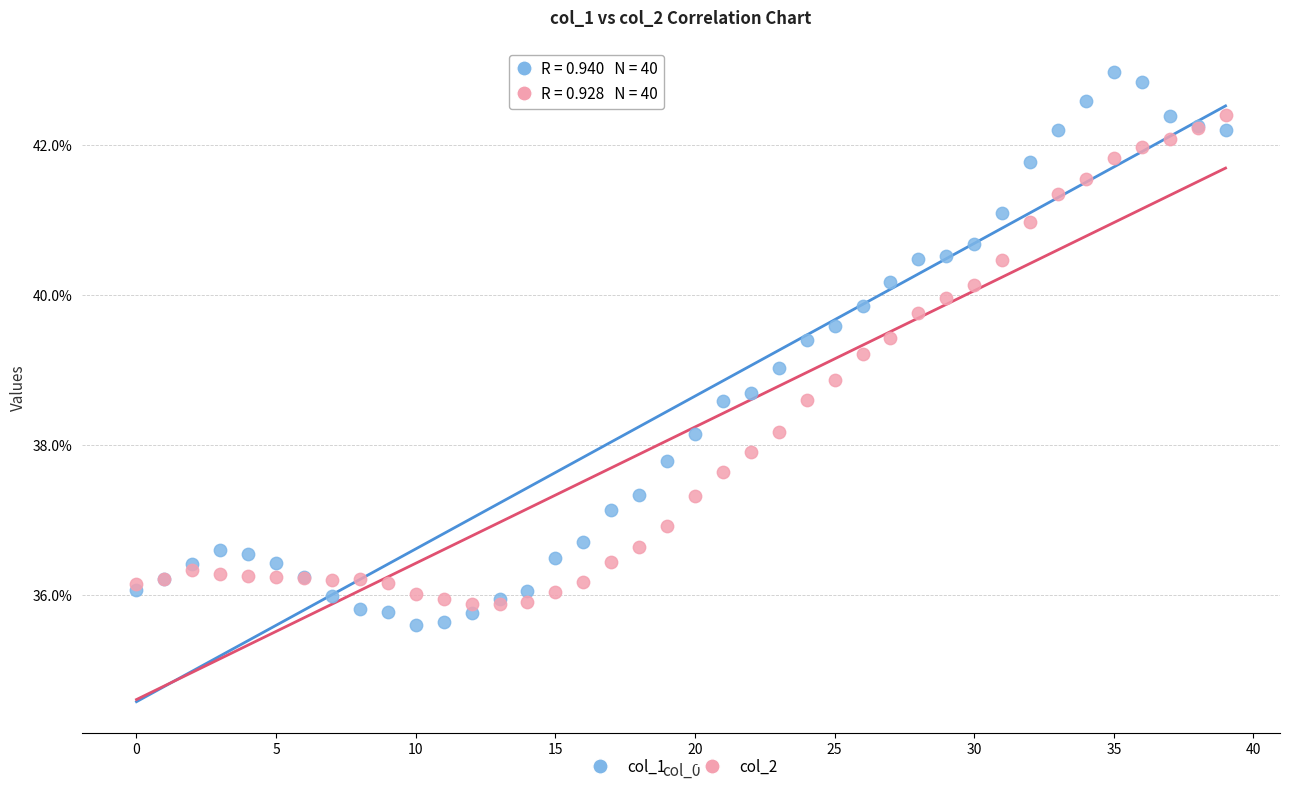

Which series contains the highest Y value?

col_1